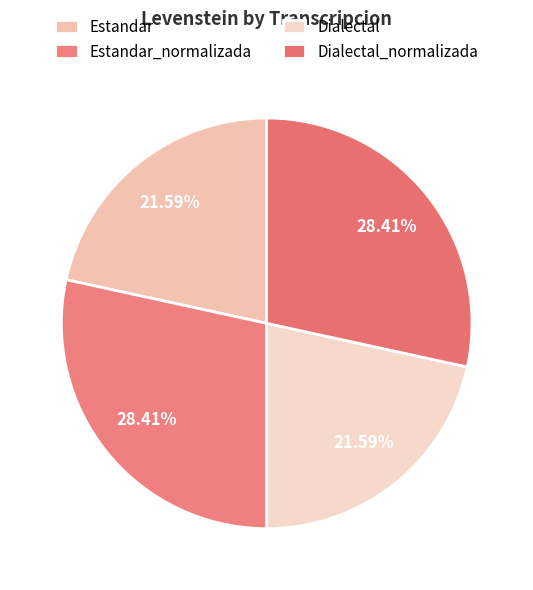

Which category has the biggest portion of the pie?

Estandar_normalizada